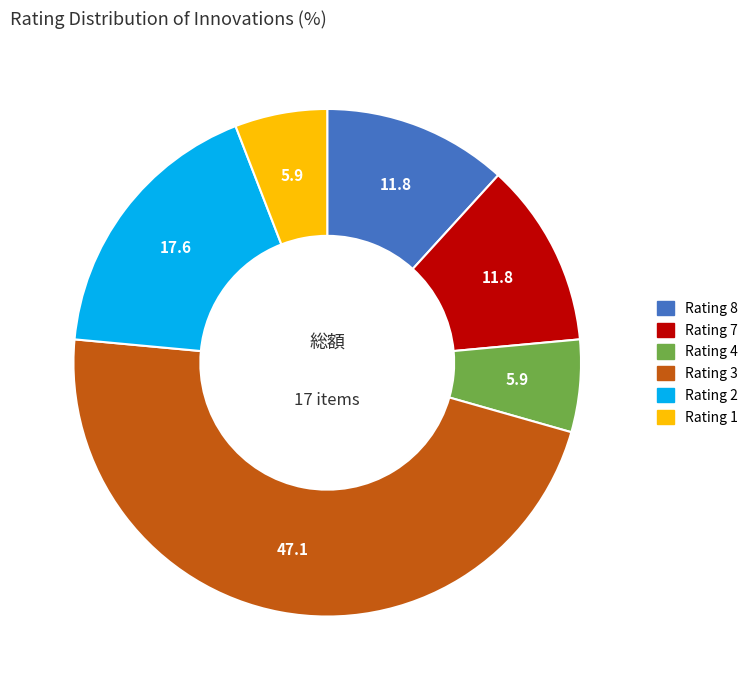

Is the sum of Rating 3 and Rating 4 greater than half?

Yes